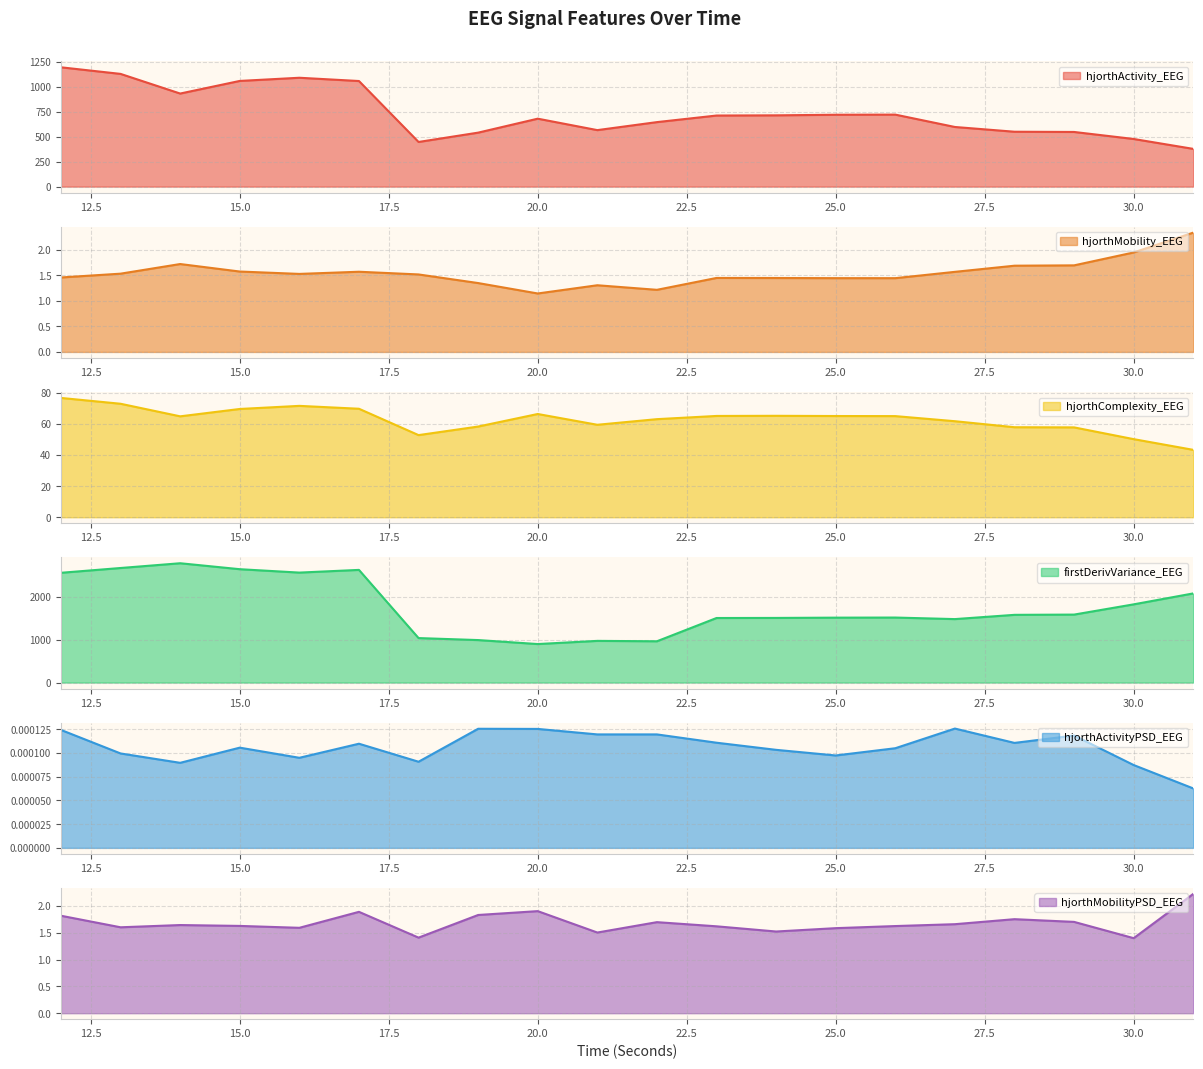

At how many categories does at least one series exceed 197?

20